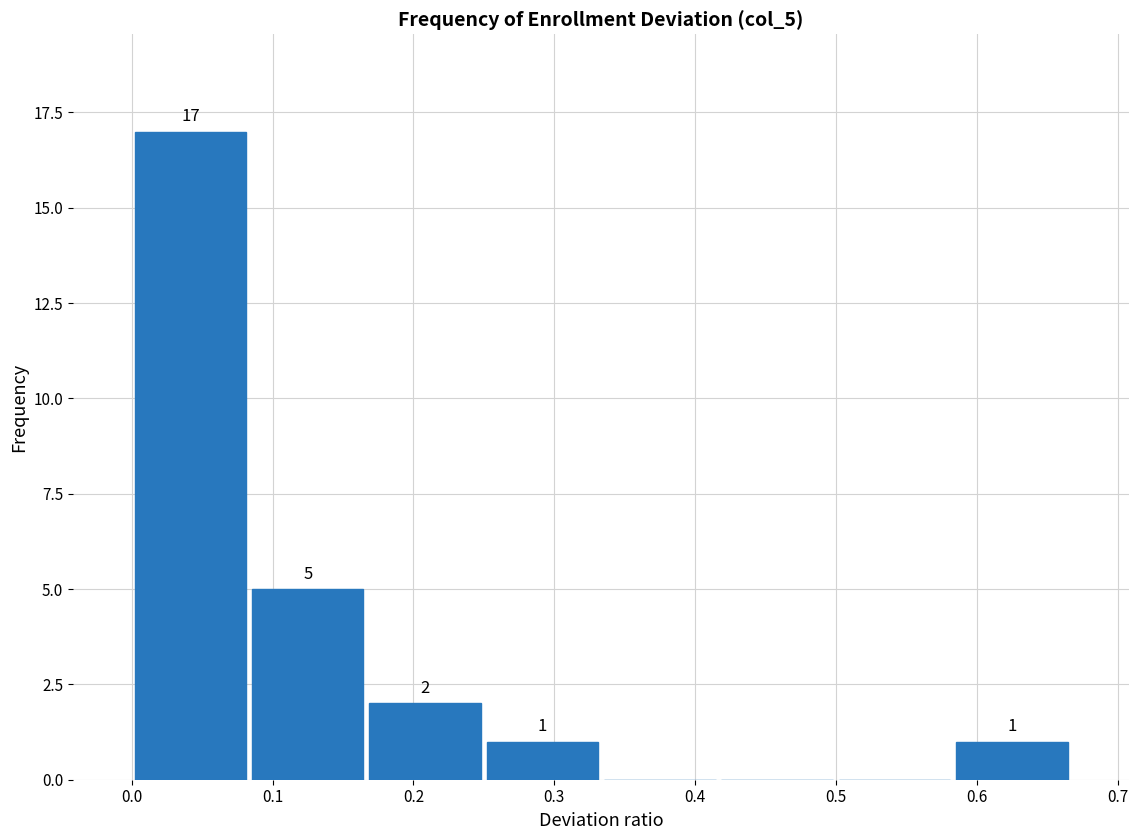

Over which range of the x-axis is the bar tallest?

0.00 to 0.08